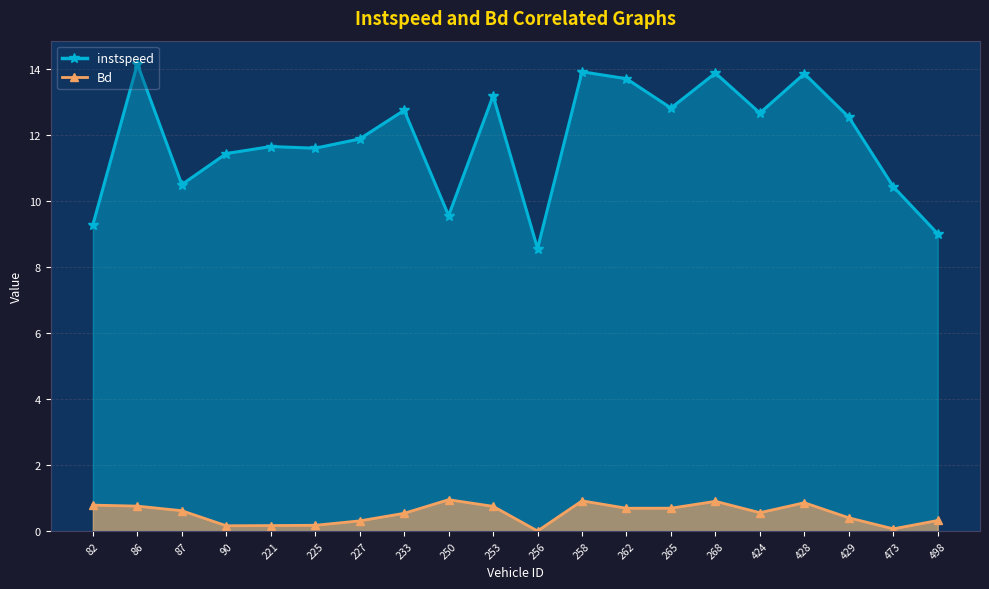

Reading right to left, what are all the values shown in this chart?

instspeed: 9.0	10.4	12.5	13.8	12.7	13.9	12.8	13.7	13.9	8.6	13.2	9.6	12.7	11.9	11.6	11.6	11.4	10.5	14.1	9.3
Bd: 0.3	0.1	0.4	0.9	0.6	0.9	0.7	0.7	0.9	0.0	0.8	1.0	0.5	0.3	0.2	0.2	0.2	0.6	0.8	0.8